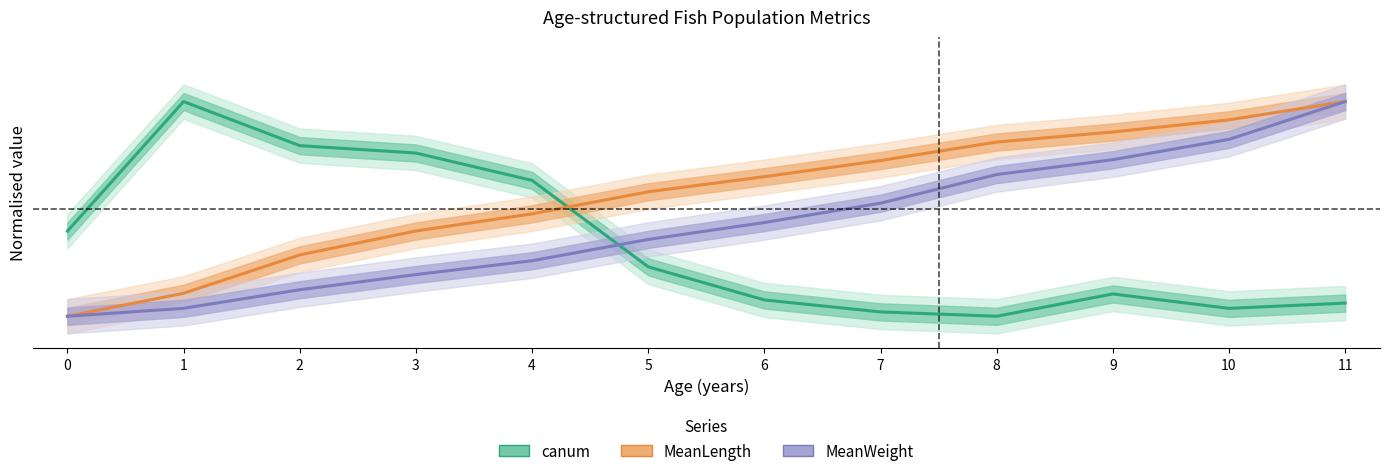

Between which two adjacent categories do canum and MeanLength first intersect?

4 and 5